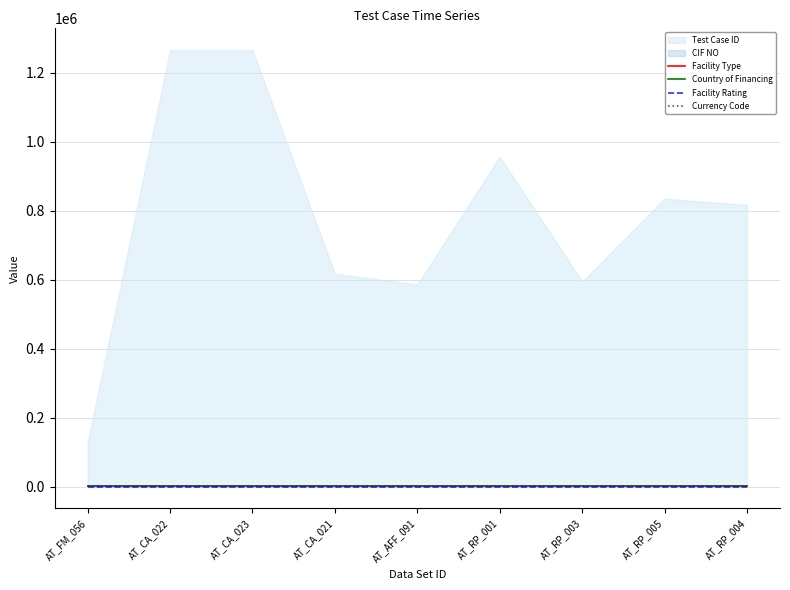

True or false: Facility Type has more than 1 points higher than both neighbors.

False